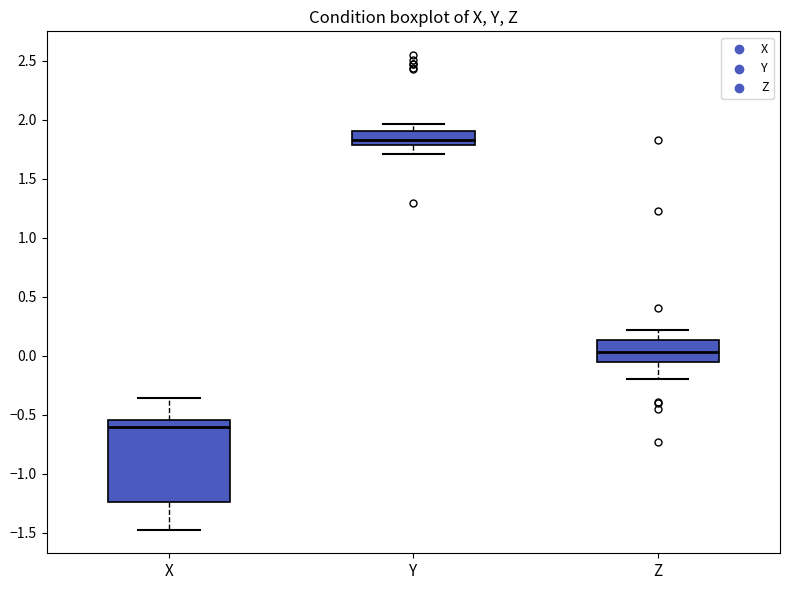

Which box has the lowest median line?

X